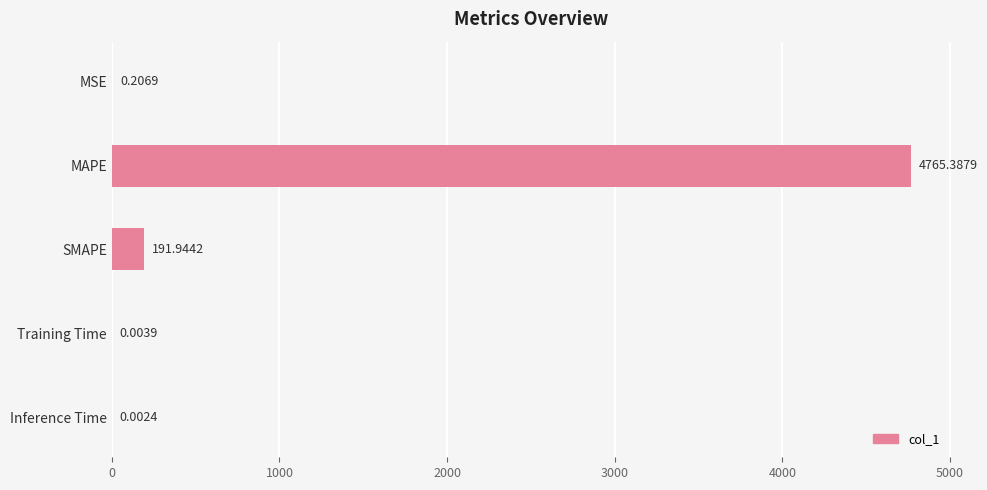

Which category has the highest value across all series?

MAPE